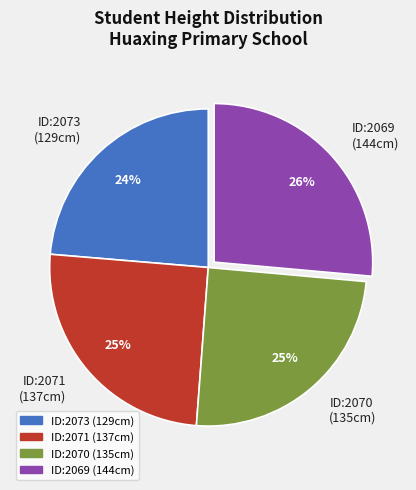

Does ID:2070 (135cm) account for over 50% of the chart?

No